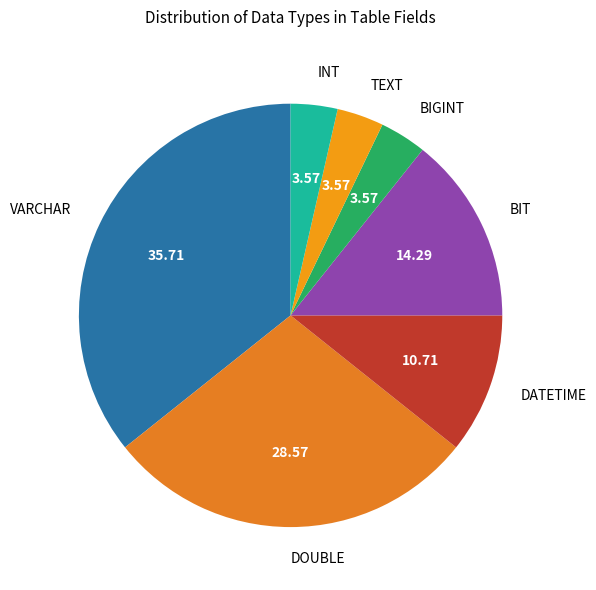

What is the ratio of the value at BIGINT to the value at TEXT?

1.0